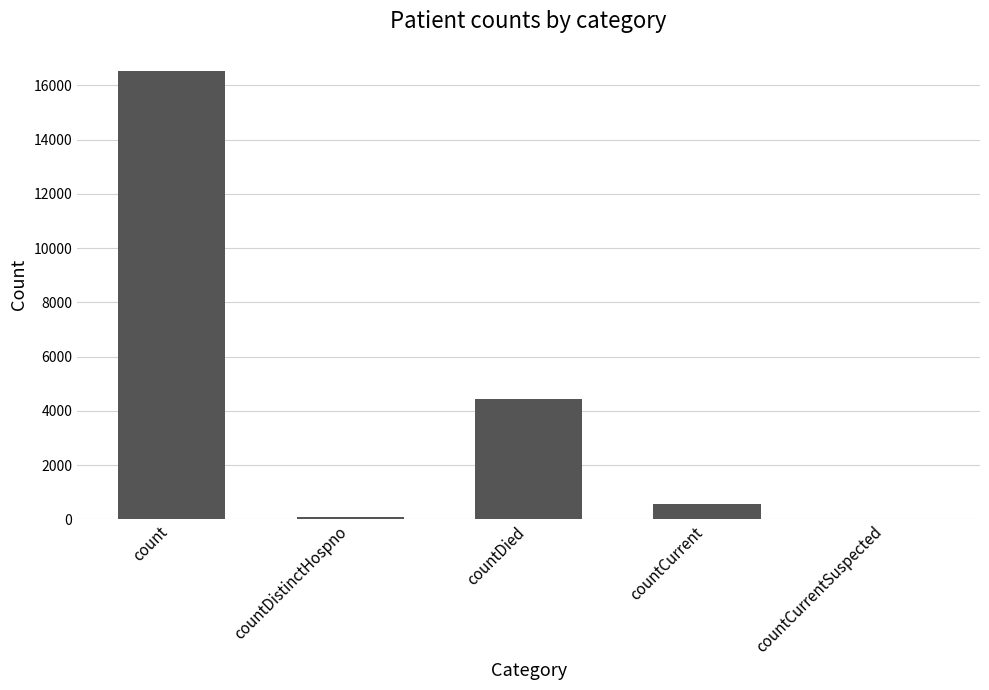

Reading right to left, extract all data points from this chart.

0	548	4439	77	16523